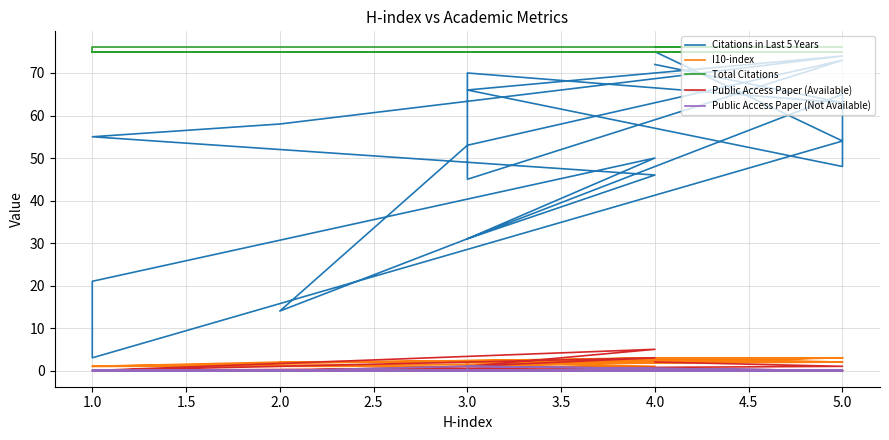

Does the chart have visible grid lines?

Yes